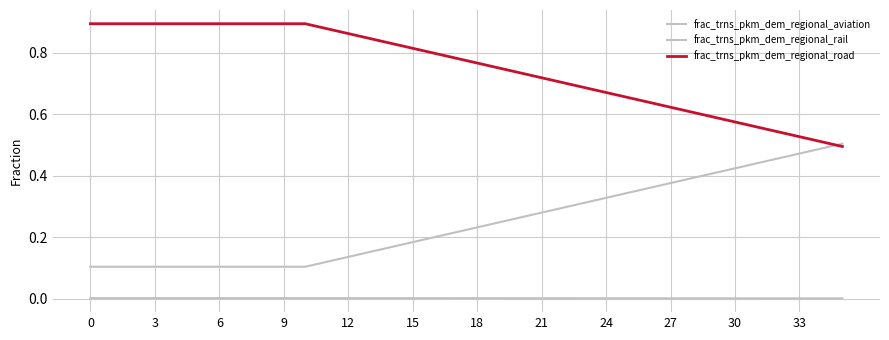

True or false: frac_trns_pkm_dem_regional_rail and frac_trns_pkm_dem_regional_aviation intersect in this chart.

False